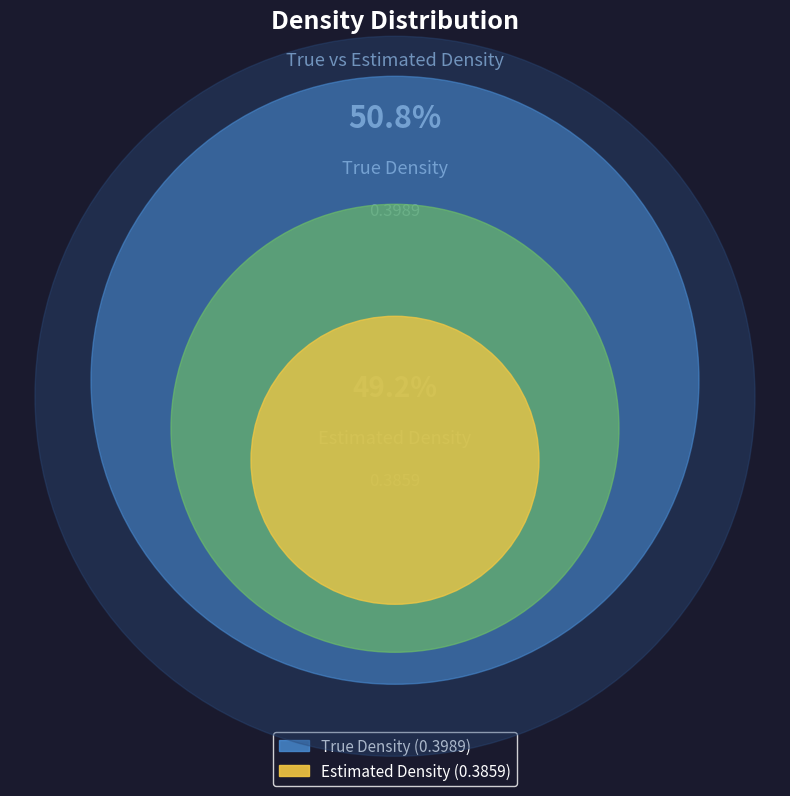

How many segments does this pie chart have?

2